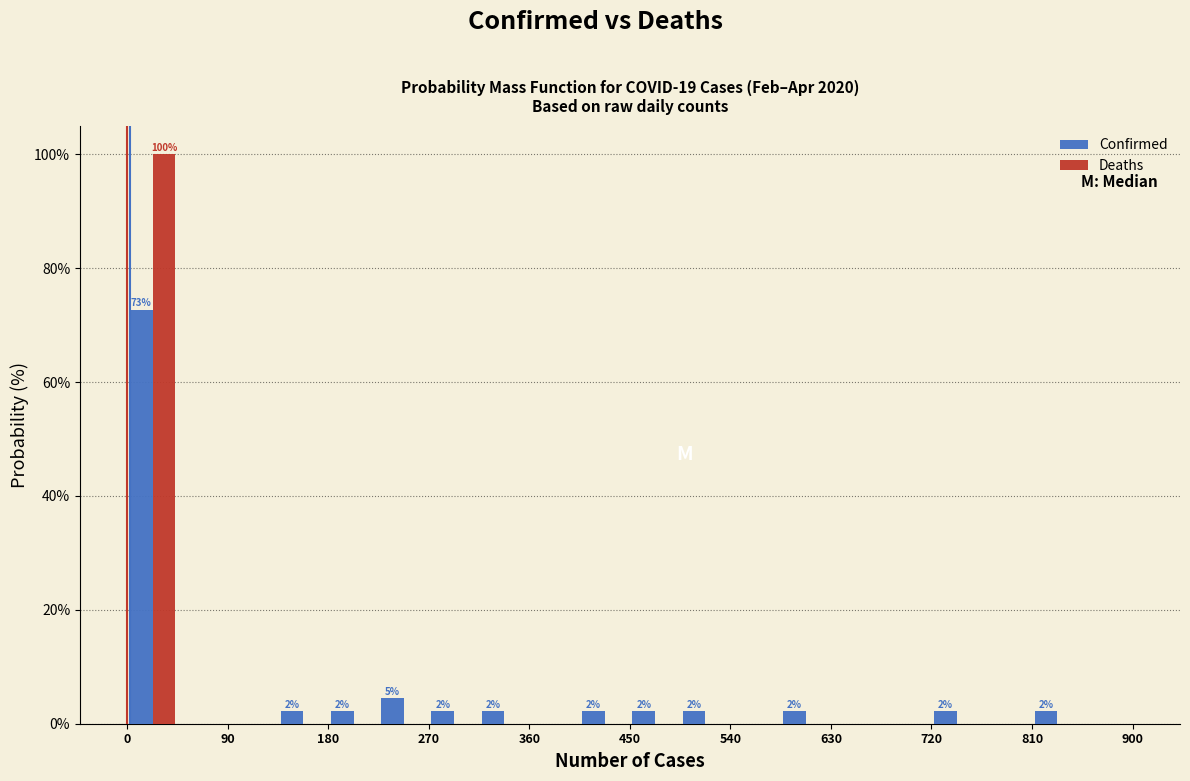

In the Deaths series, which range on the x-axis has the tallest bar?

0 to 45